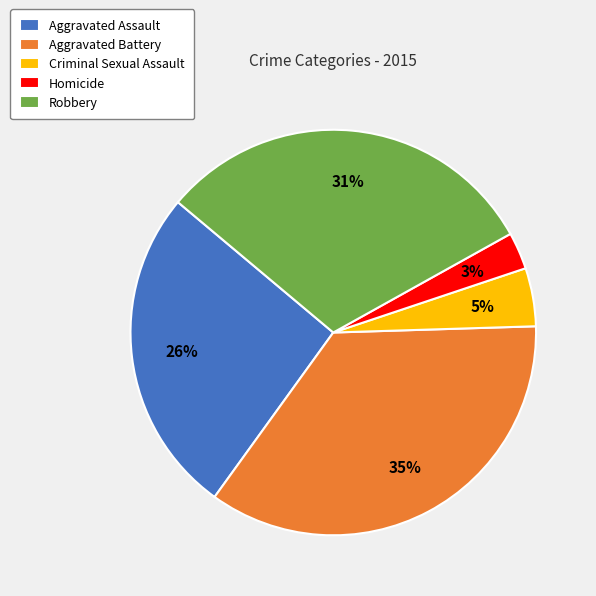

What is the largest slice in the pie chart?

Aggravated Battery